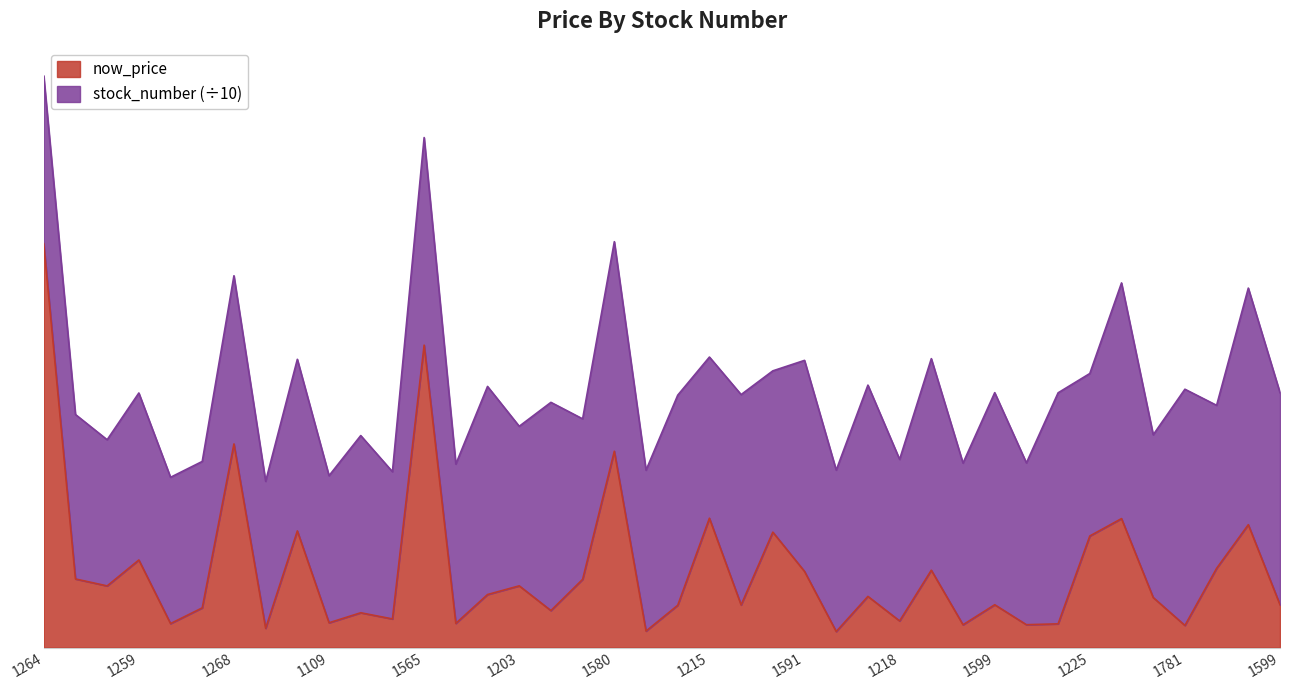

What is the maximum value shown in the chart?

304.5